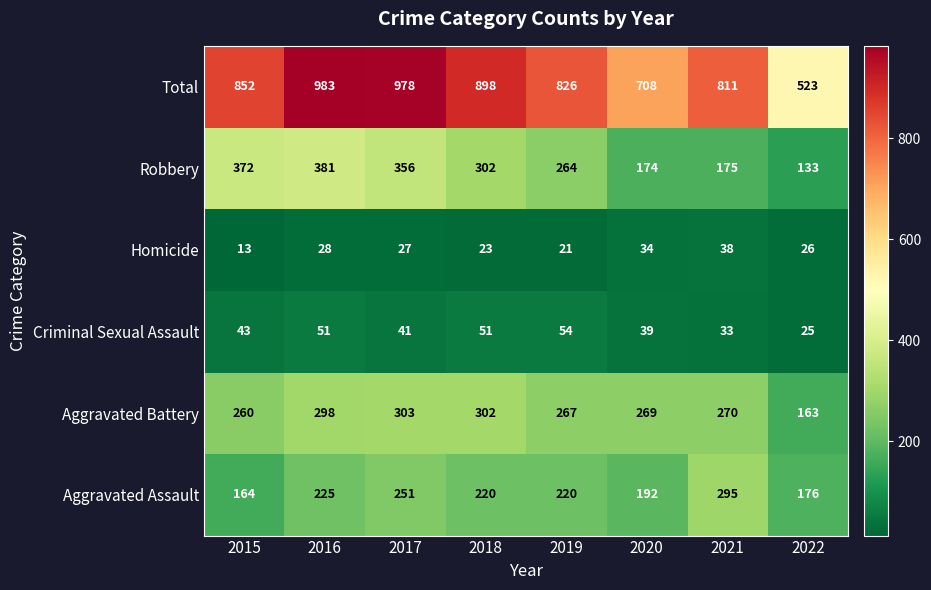

The Aggravated Assault series shows 164 at 2015. True or false?

True